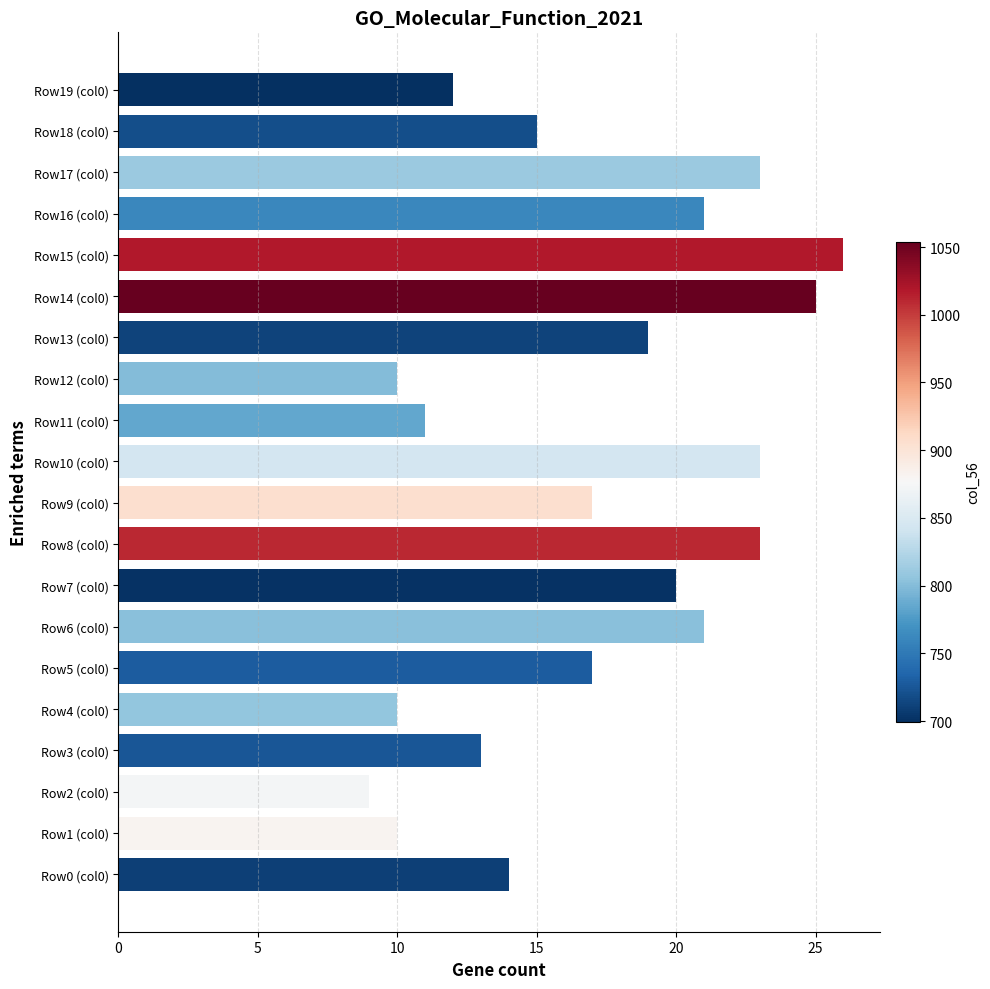

Reading top to bottom, what are all the values shown in this chart?

12	15	23	21	26	25	19	10	11	23	17	23	20	21	17	10	13	9	10	14